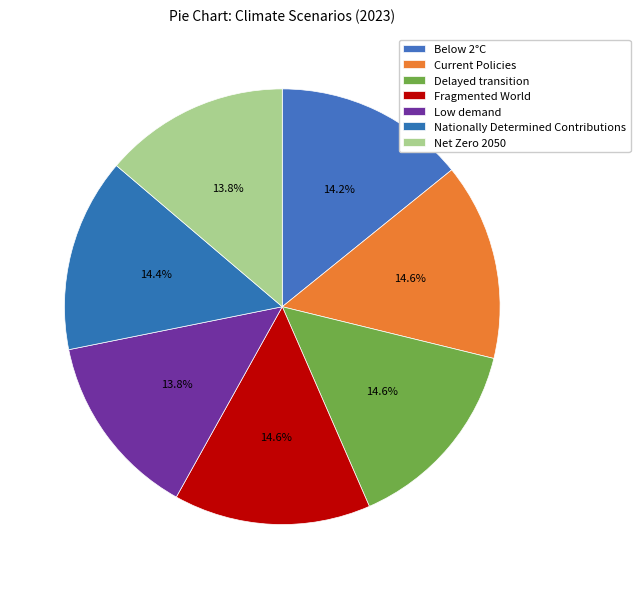

How many slices are in this pie chart?

7